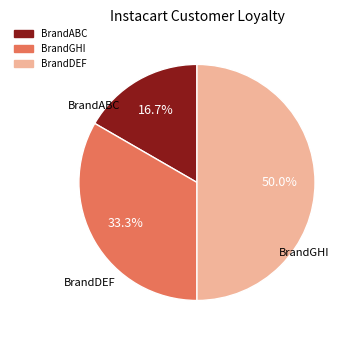

How many segments does this pie chart have?

3